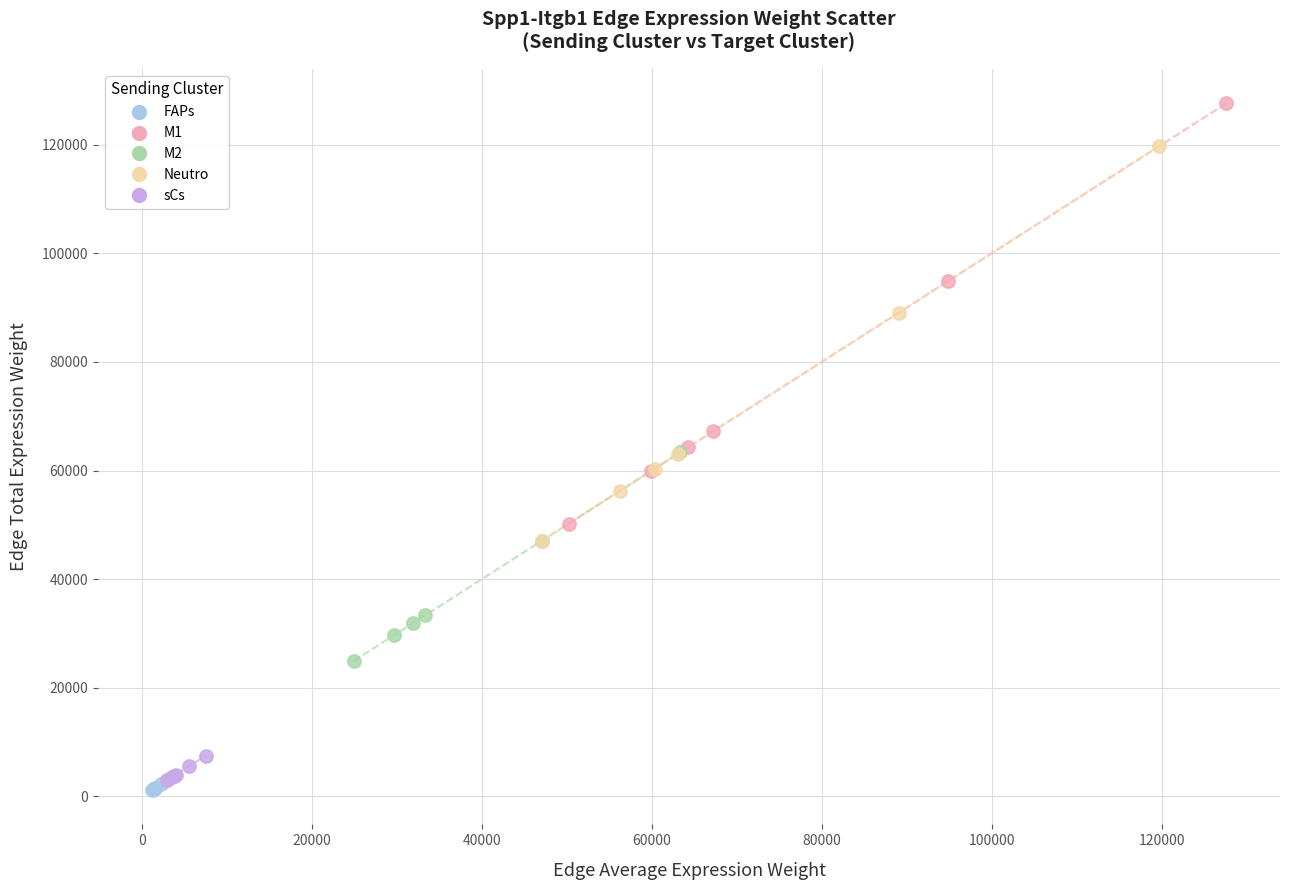

What are all the series names shown in the legend?

FAPs, M1, M2, Neutro, sCs